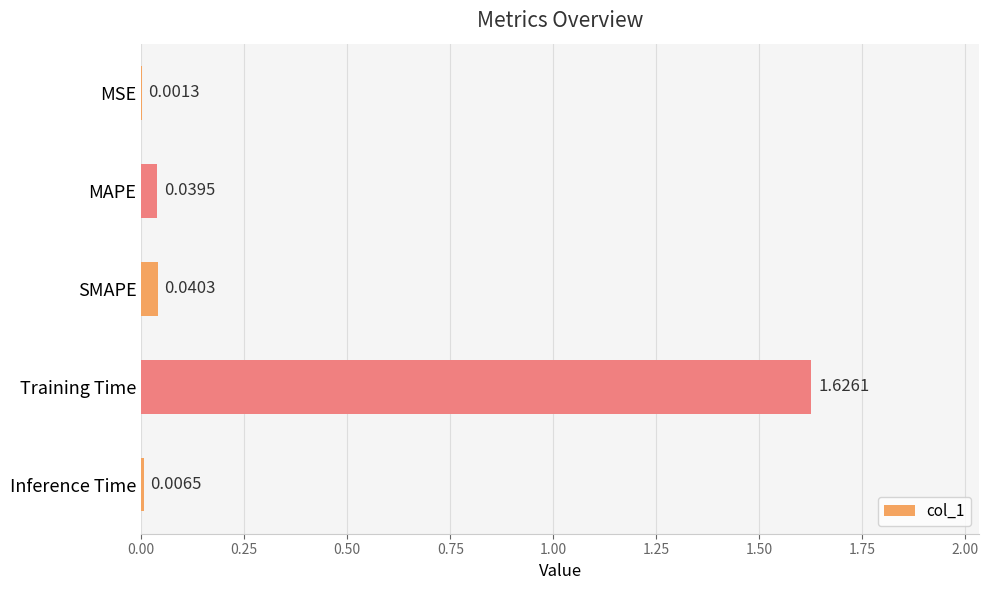

Which category has the highest value across all series?

Training Time